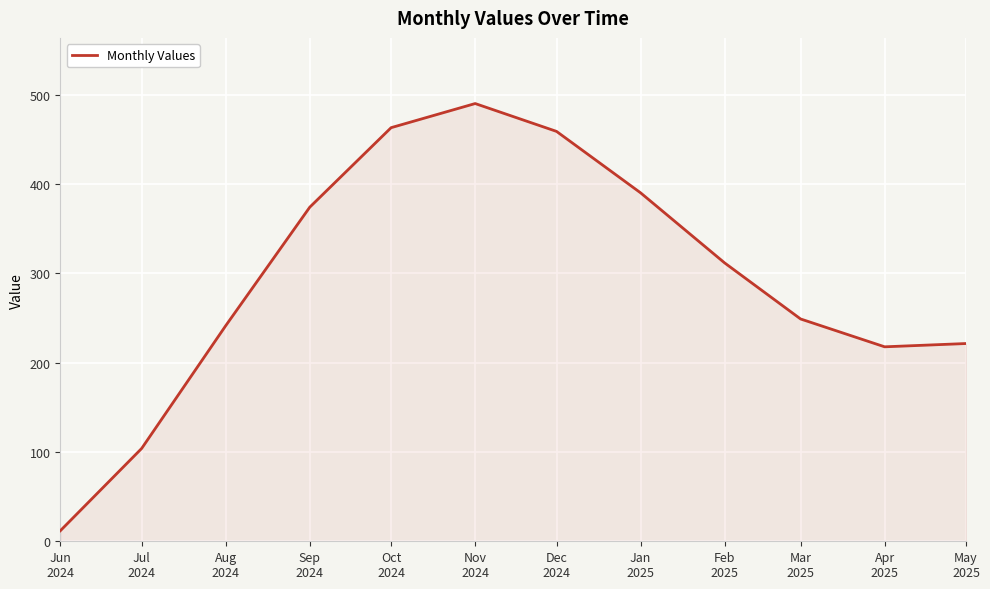

Approximately how many times larger is the value at May
2025 compared to Jan
2025?

0.6